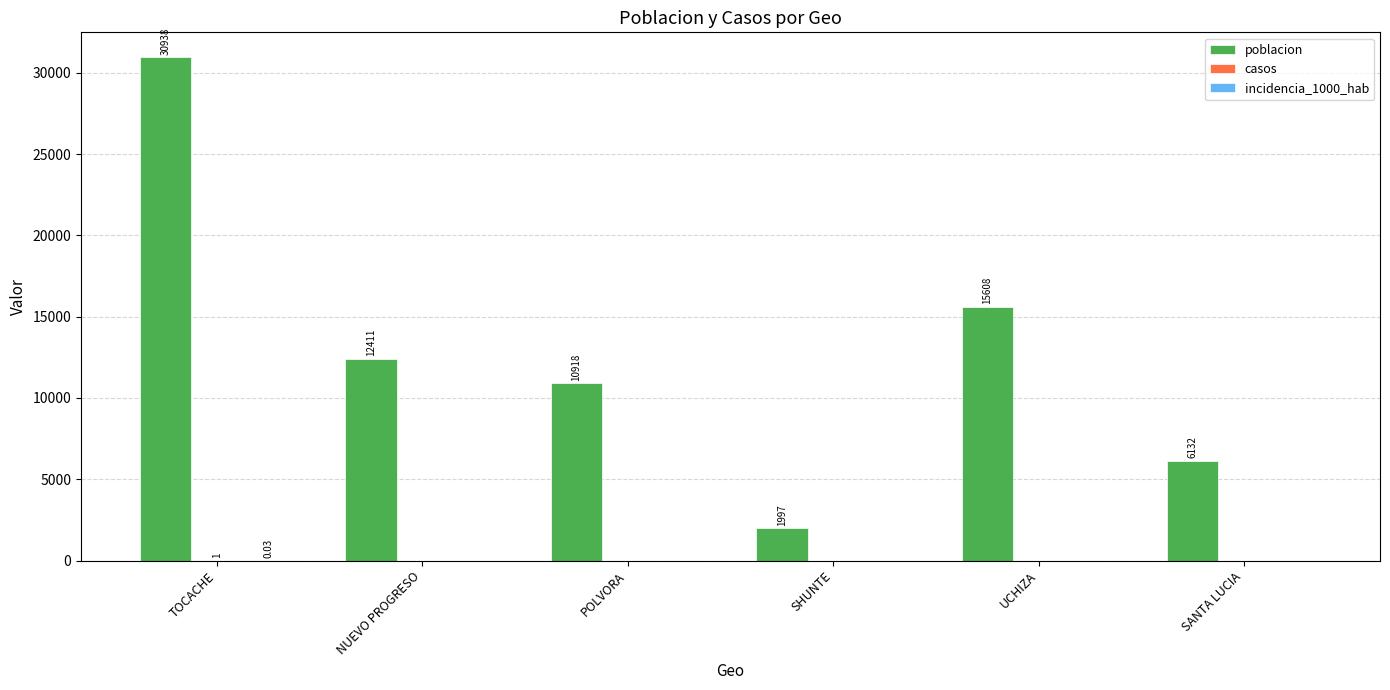

Which series has the largest total across all categories?

poblacion